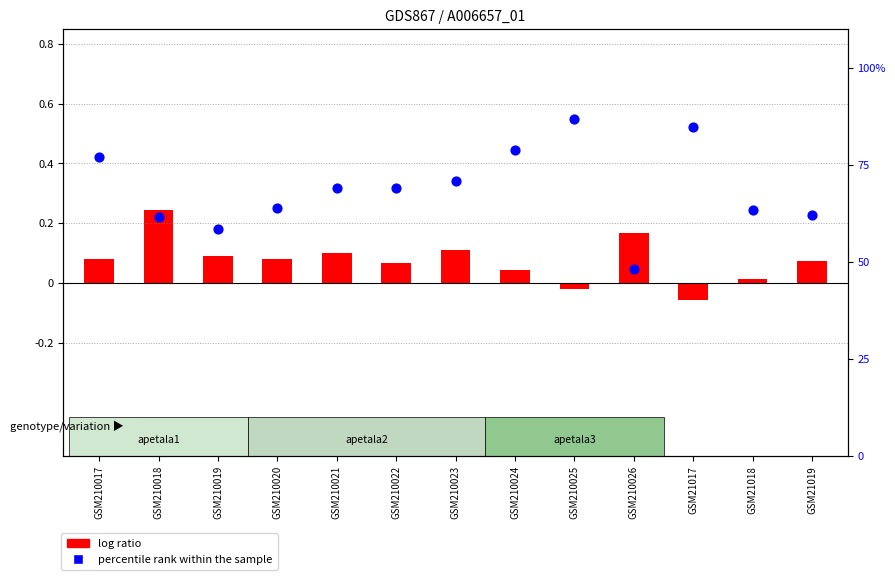

At how many categories does at least one series exceed 53?

12